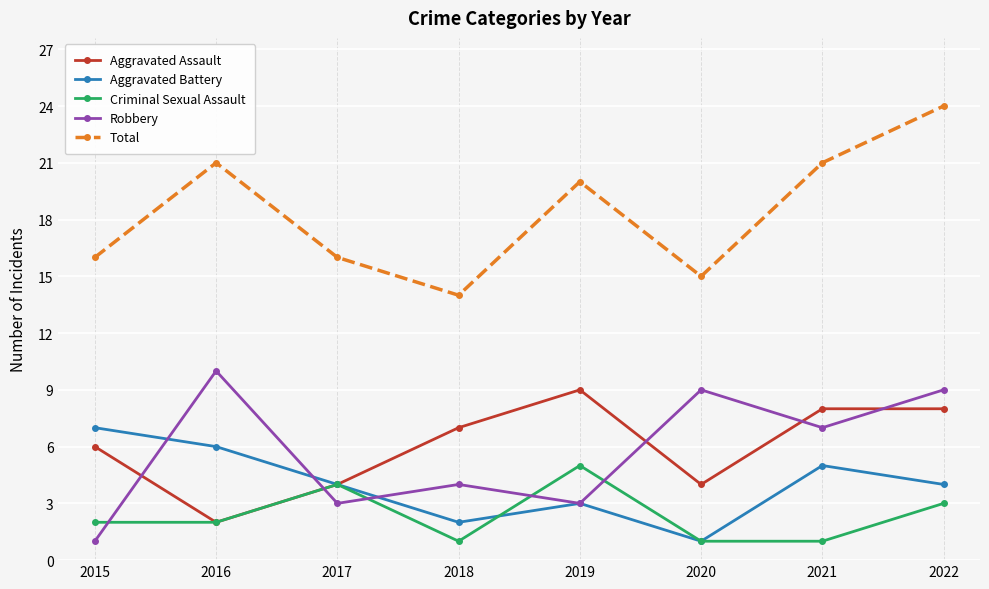

The Aggravated Battery series shows 6 at 2016. True or false?

True